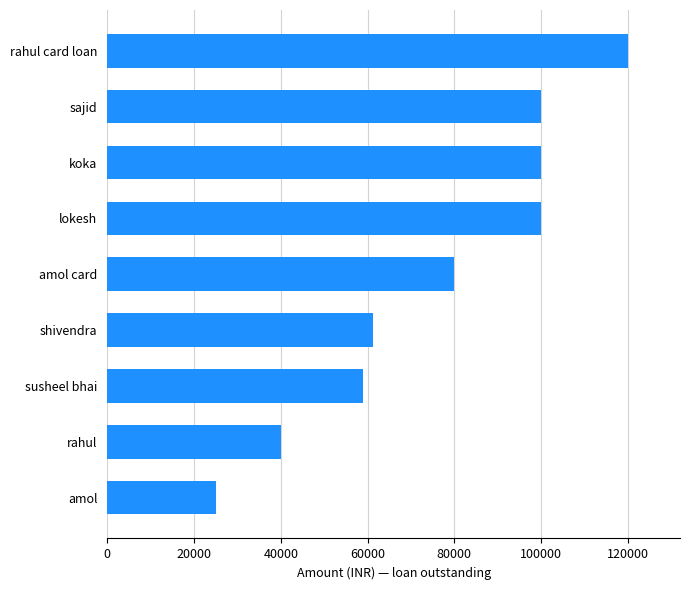

What is the change in value from amol card to rahul card loan?

+40000